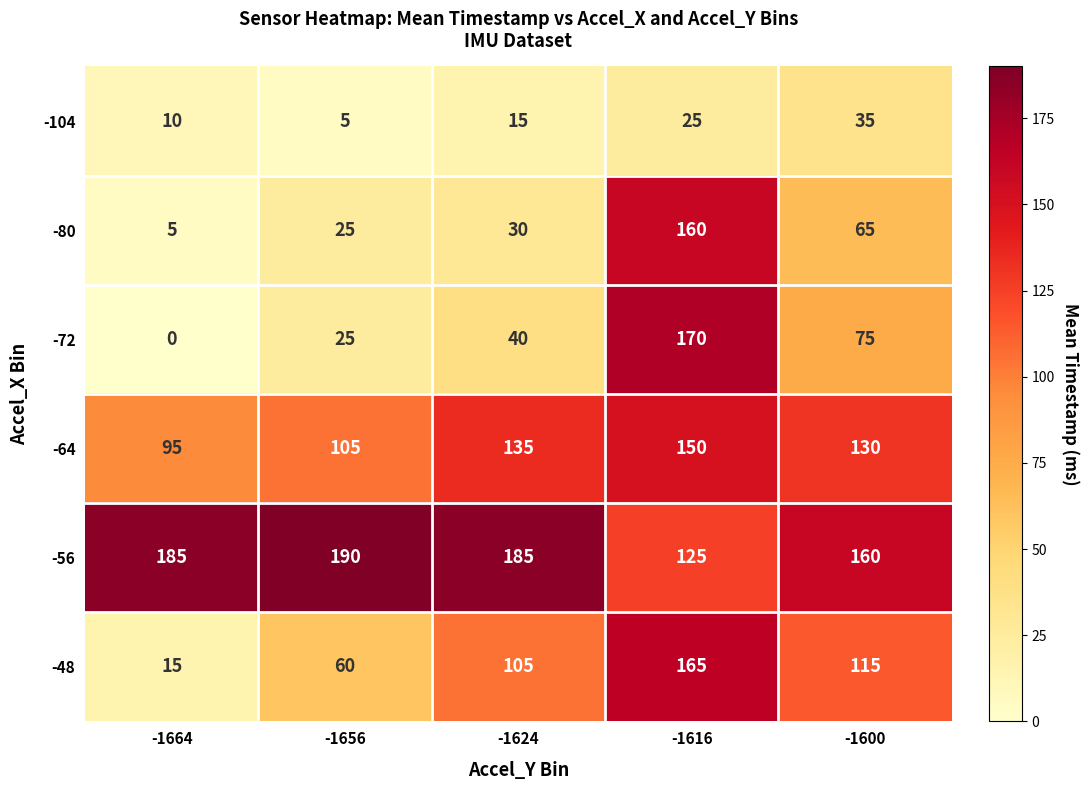

What is the approximate value of -72 at -1656, to the nearest 5?

25